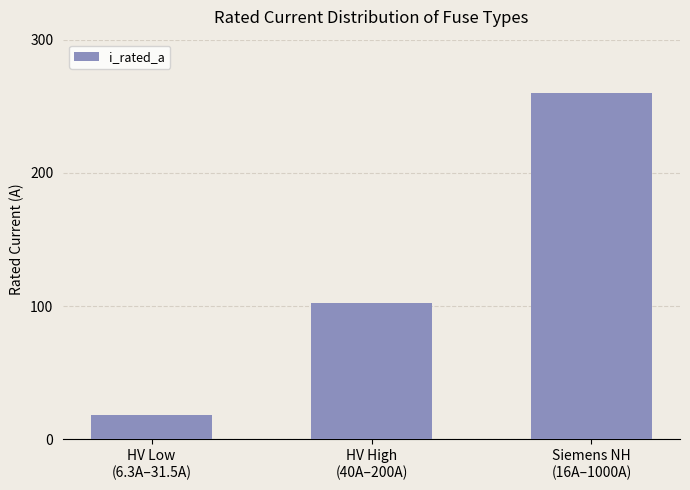

The value at Siemens NH
(16A–1000A) is 260. True or false?

True